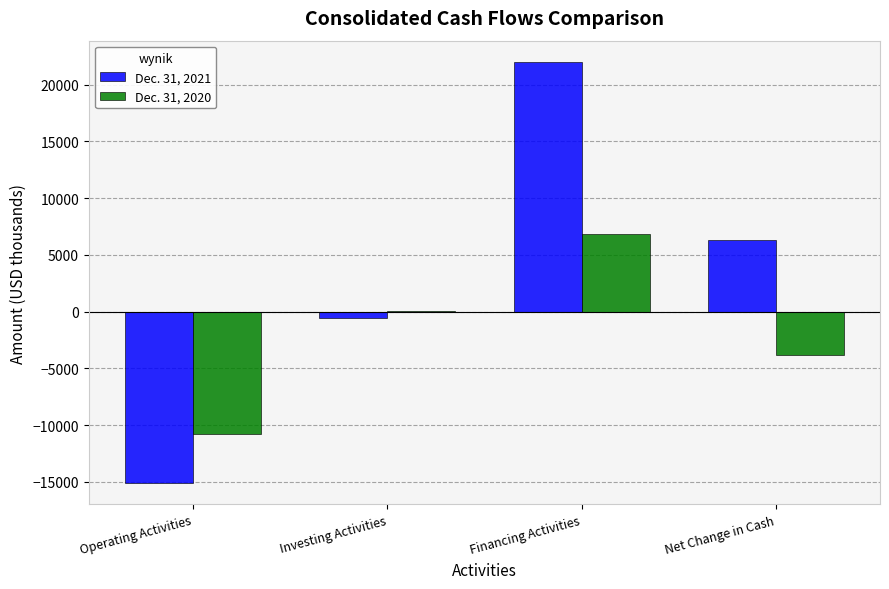

Reading left to right, transcribe all the data shown in this chart.

Dec. 31, 2021: Operating Activities=-15134	Investing Activities=-586	Financing Activities=22026	Net Change in Cash=6306
Dec. 31, 2020: Operating Activities=-10764	Investing Activities=69	Financing Activities=6858	Net Change in Cash=-3837